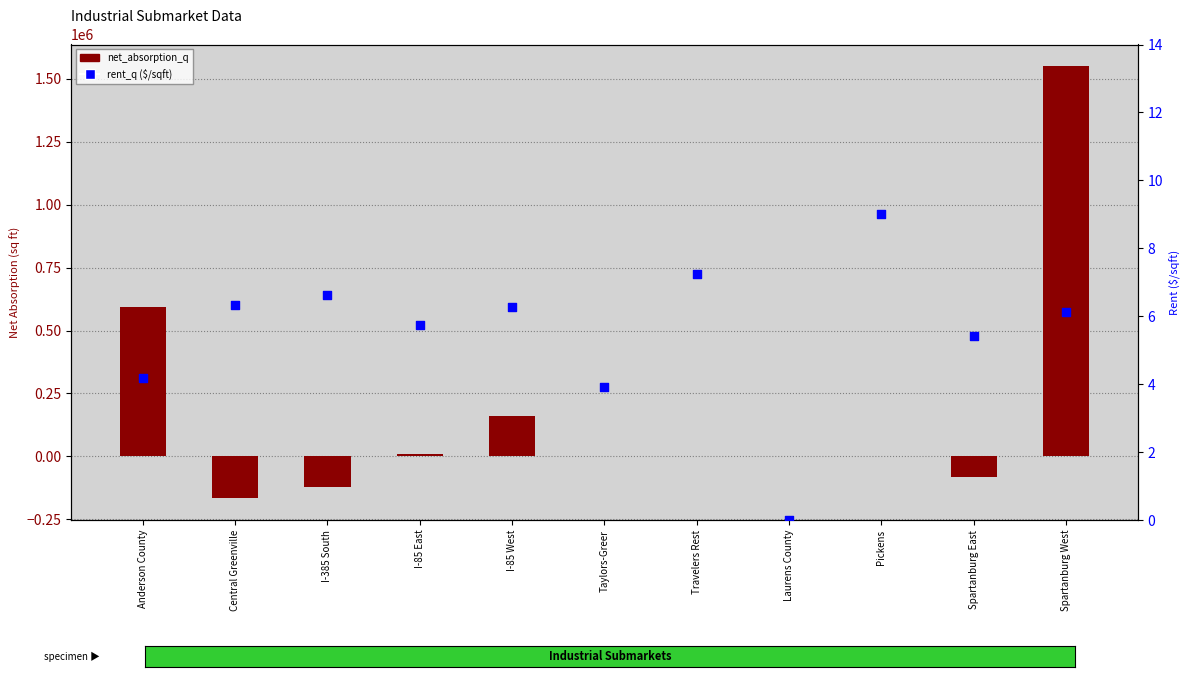

What are all the series names shown in the legend?

net_absorption_q, rent_q ($/sqft)